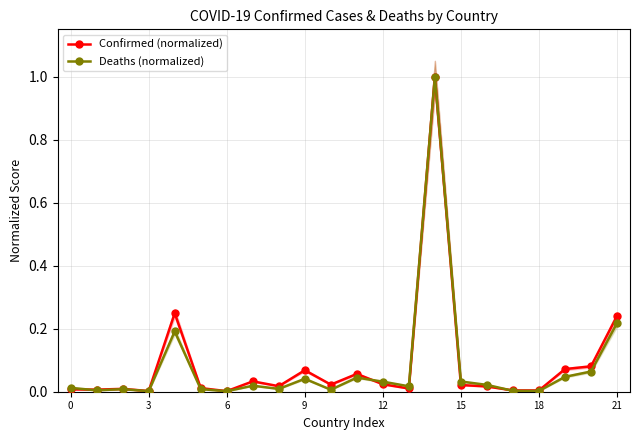

True or false: Confirmed (normalized) has a value of 0.0 at 3.

True